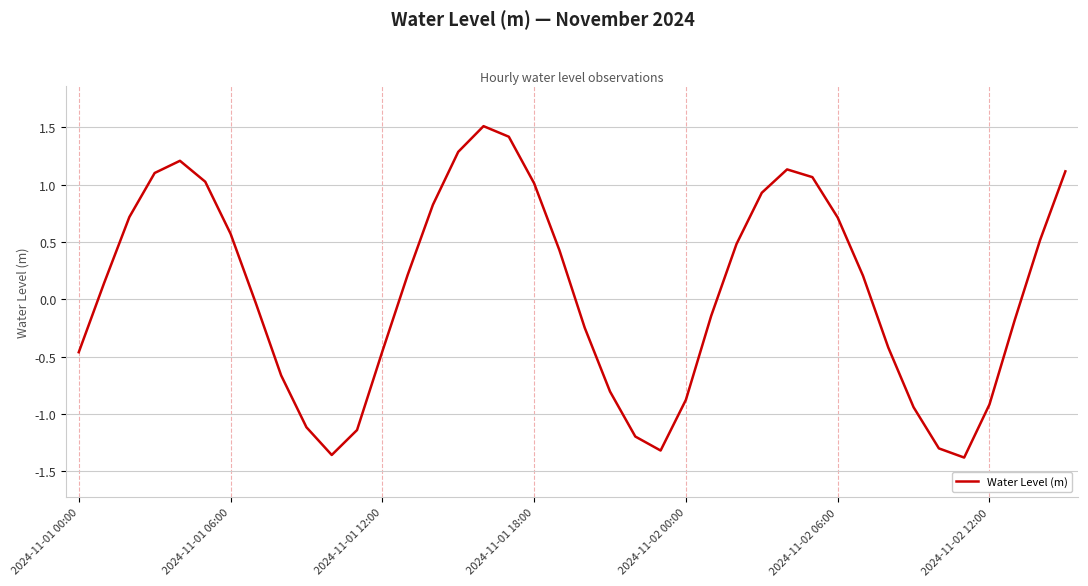

What is the difference between the maximum and minimum values?

2.9